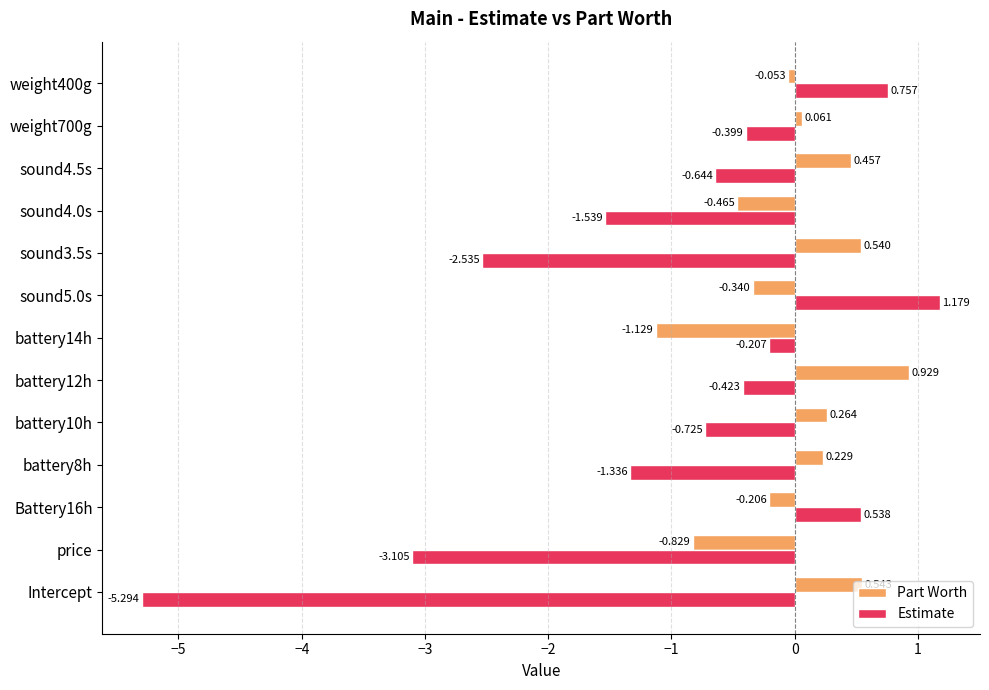

Is the value of Estimate at sound4.0s greater than the value of Part Worth at sound5.0s?

No